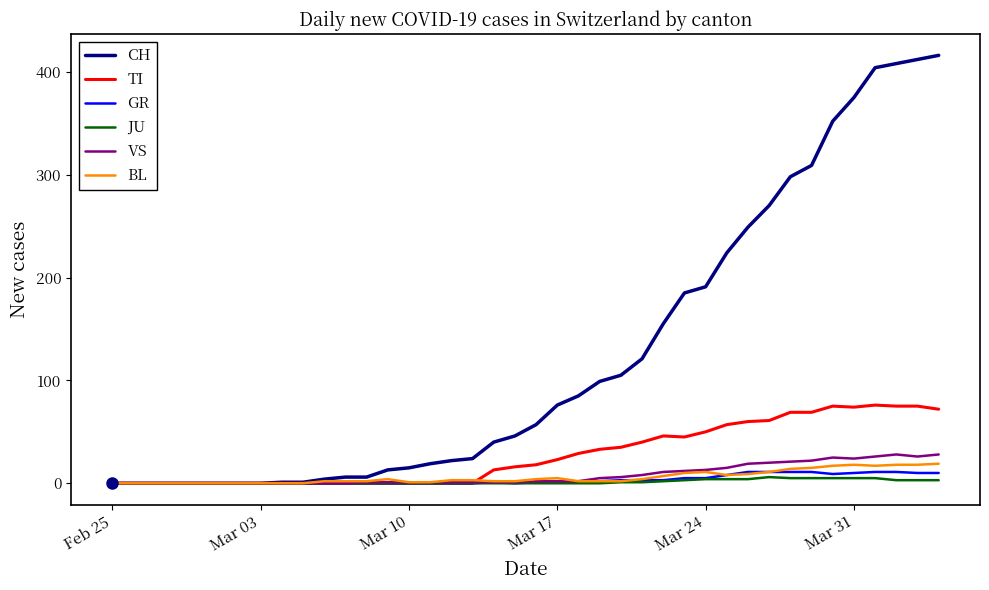

What is the average value of the CH series?

125